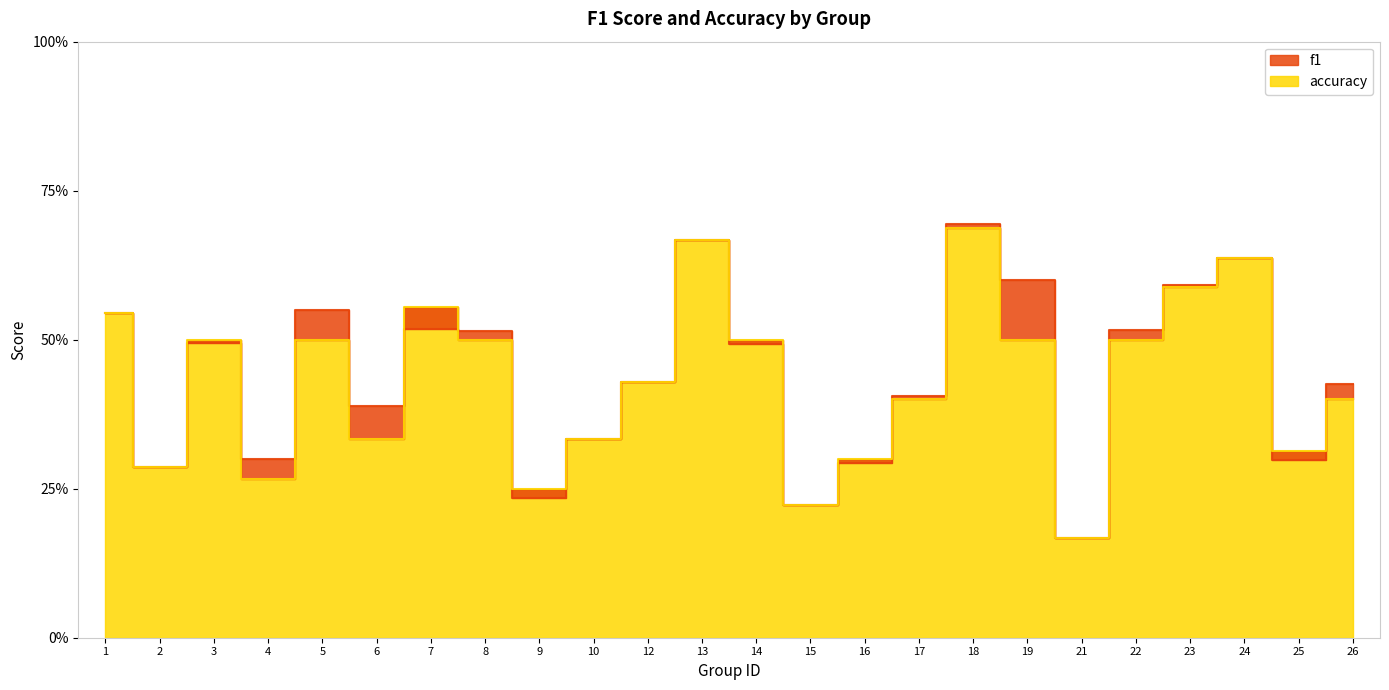

Rank the series by their average value, from highest to lowest.

f1, accuracy